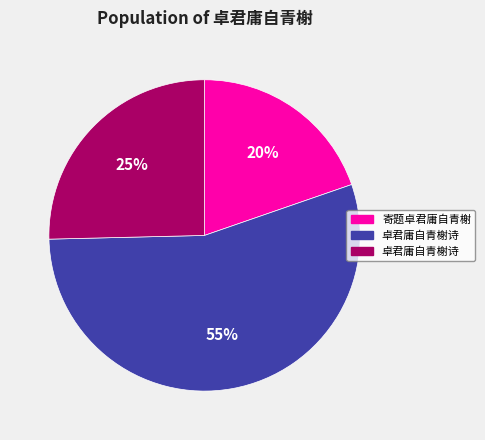

Count the number of slices in the pie.

3